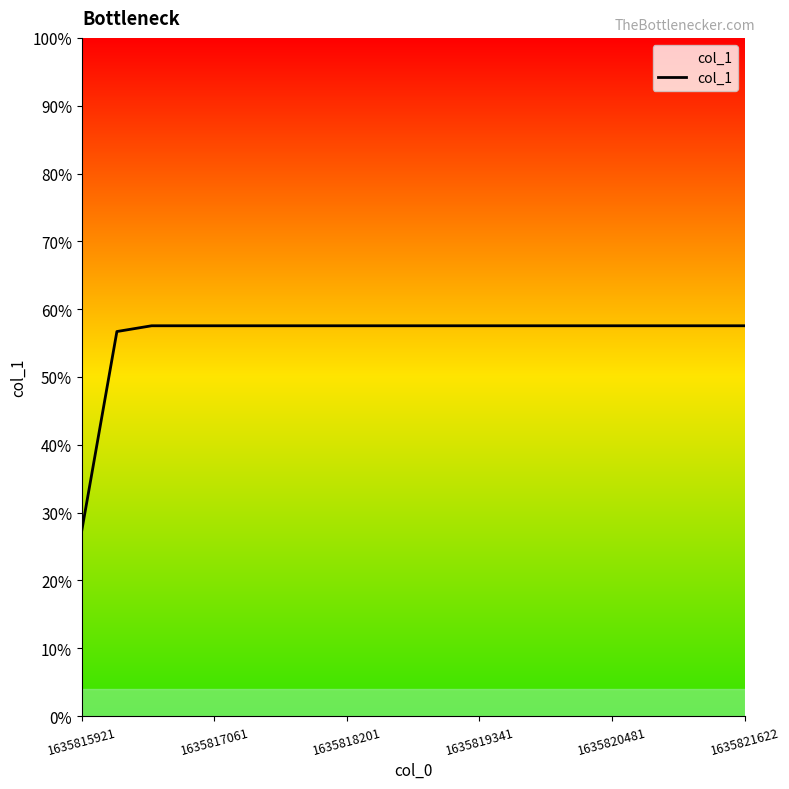

Is this an area chart (filled region under the line)?

Yes